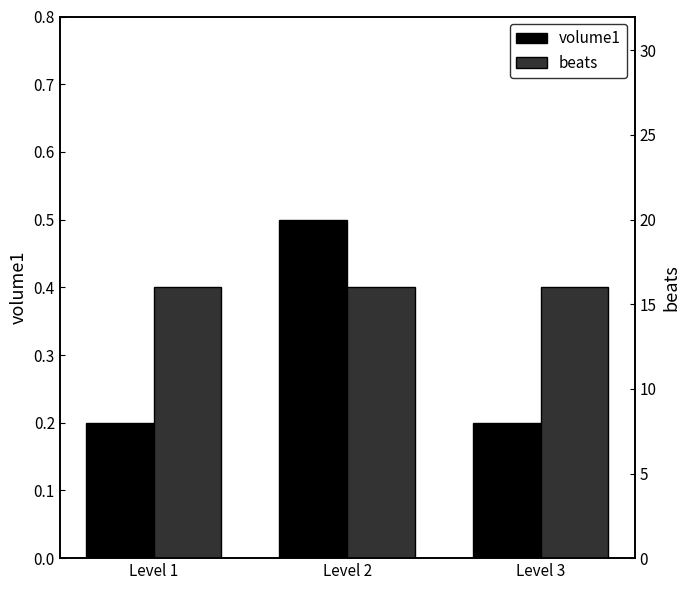

Rank the series by their average value, from lowest to highest.

volume1, beats